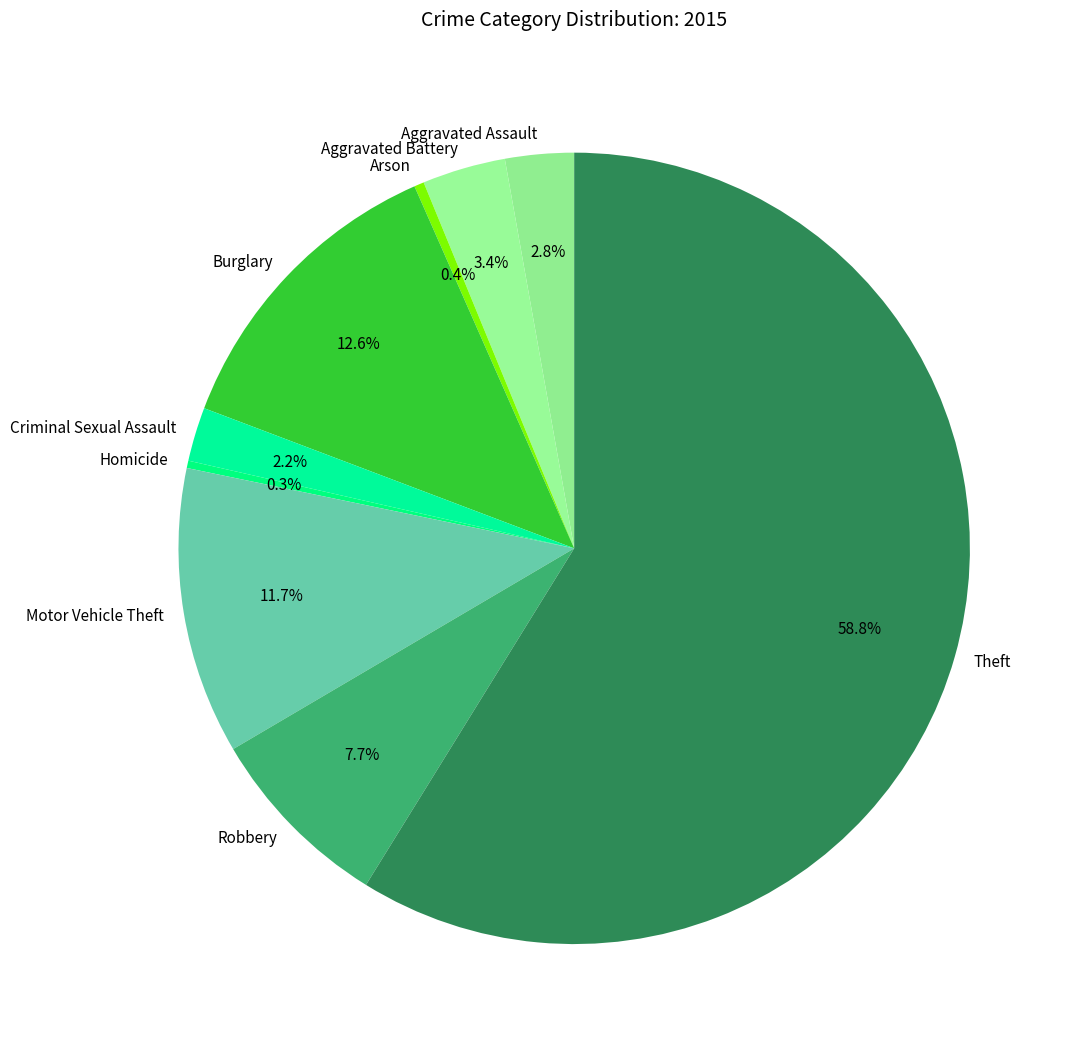

True or false: Motor Vehicle Theft accounts for 3% of the total.

False